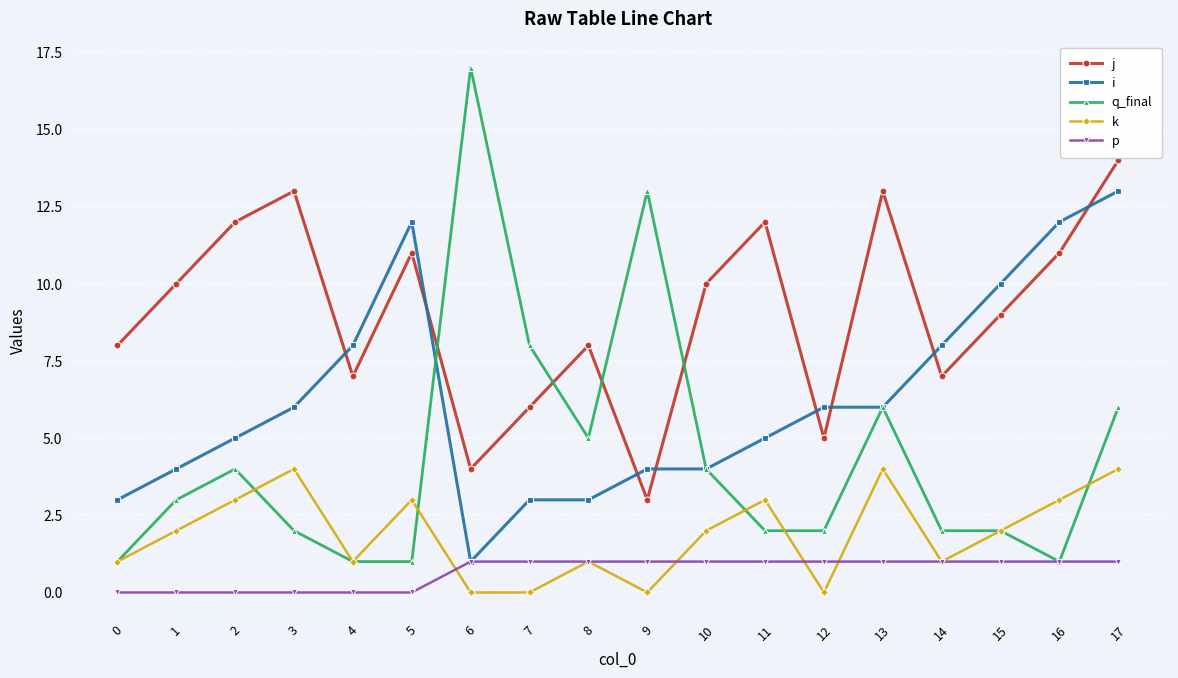

What is the maximum value shown in the chart?

17